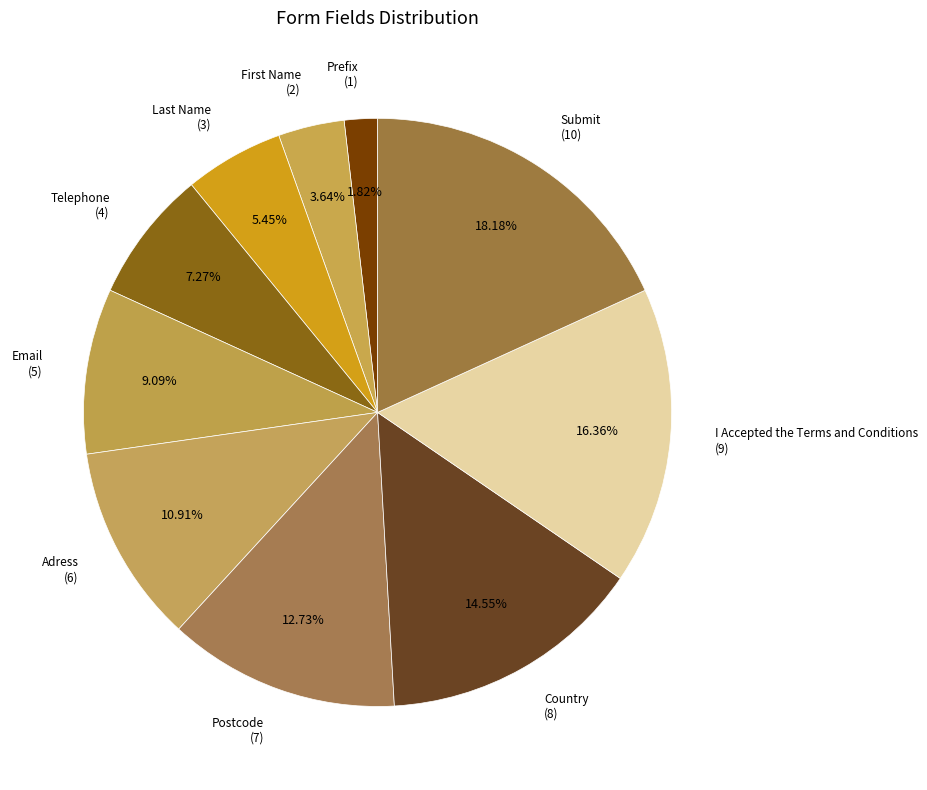

How many slices are in this pie chart?

10